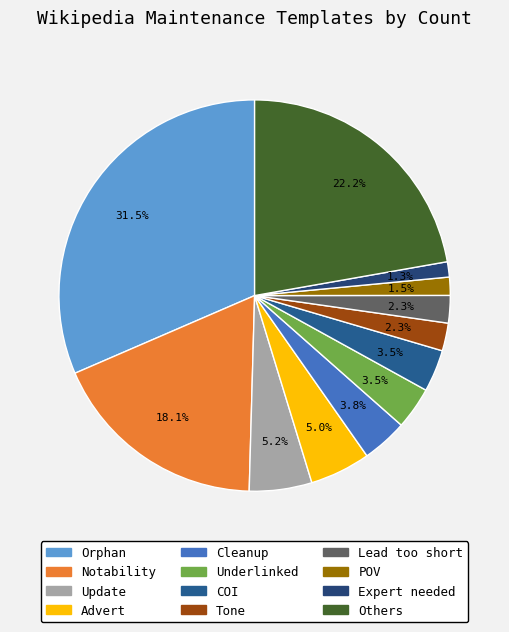

Rank the categories by value from lowest to highest.

Expert needed, POV, Lead too short, Tone, COI, Underlinked, Cleanup, Advert, Update, Notability, Others, Orphan